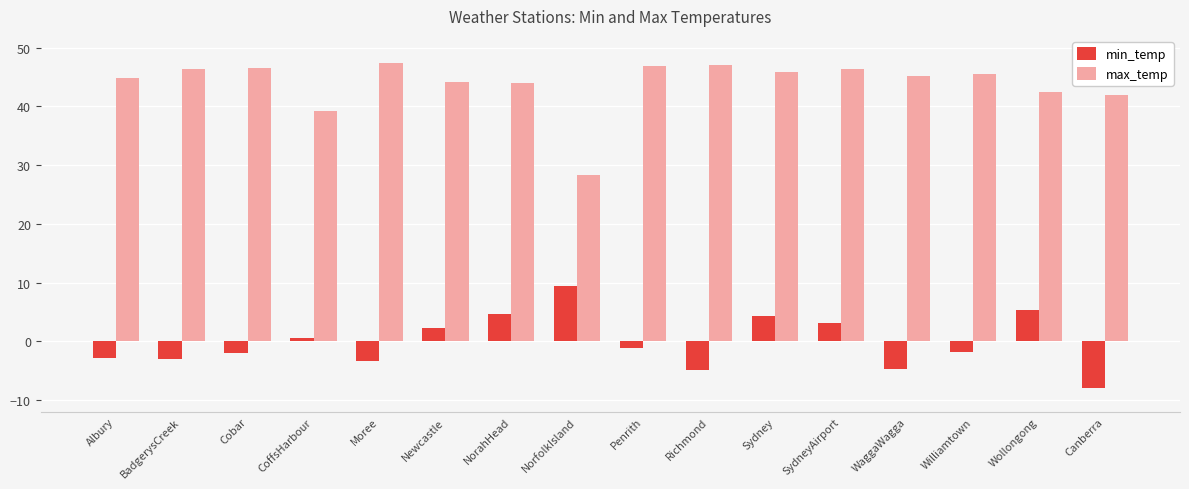

At how many categories does at least one series exceed 11?

16